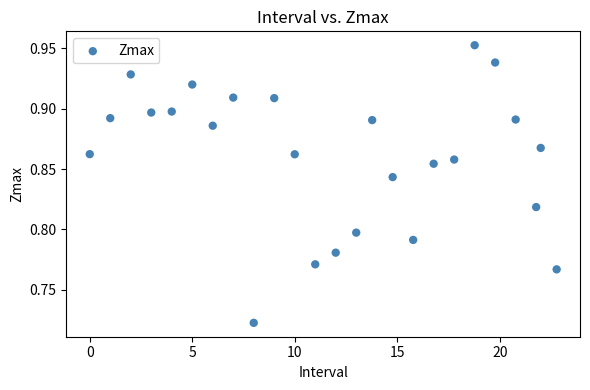

What is the range of X values (max minus min)?

22.8